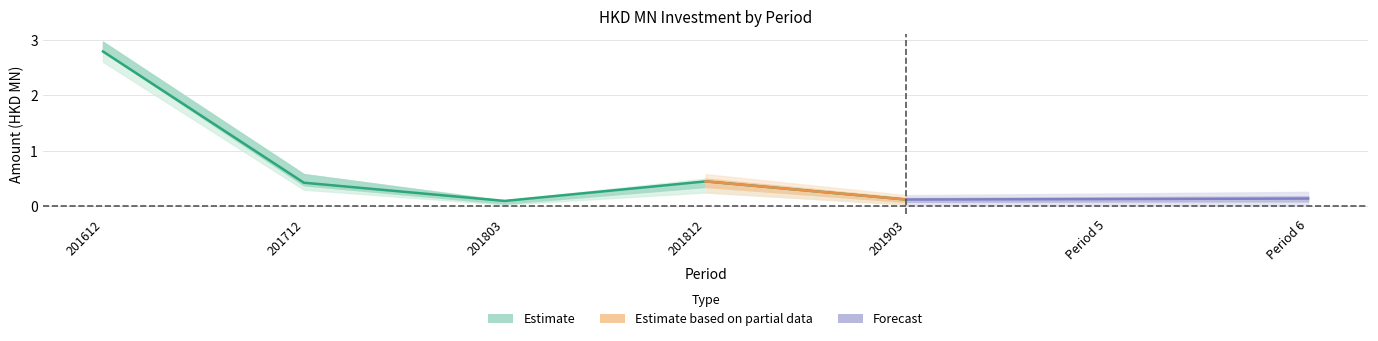

What is the value of the 1st point from the left?

2.8